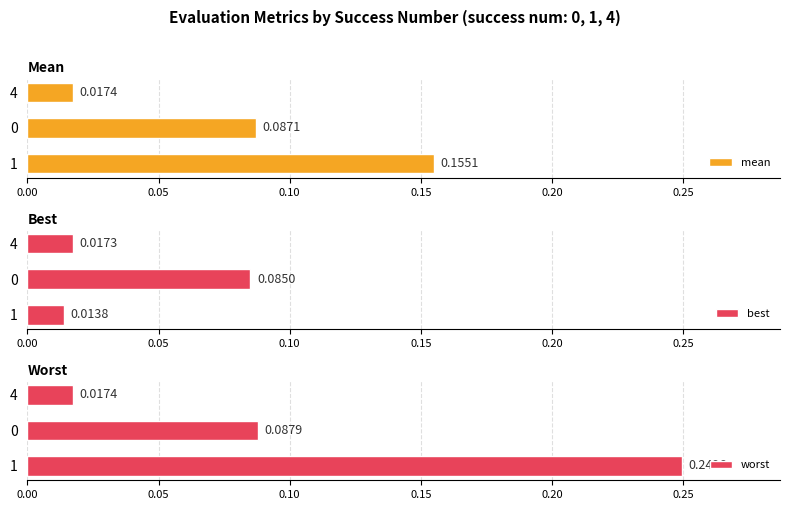

Count the mean values in the range 0 to 1.

3